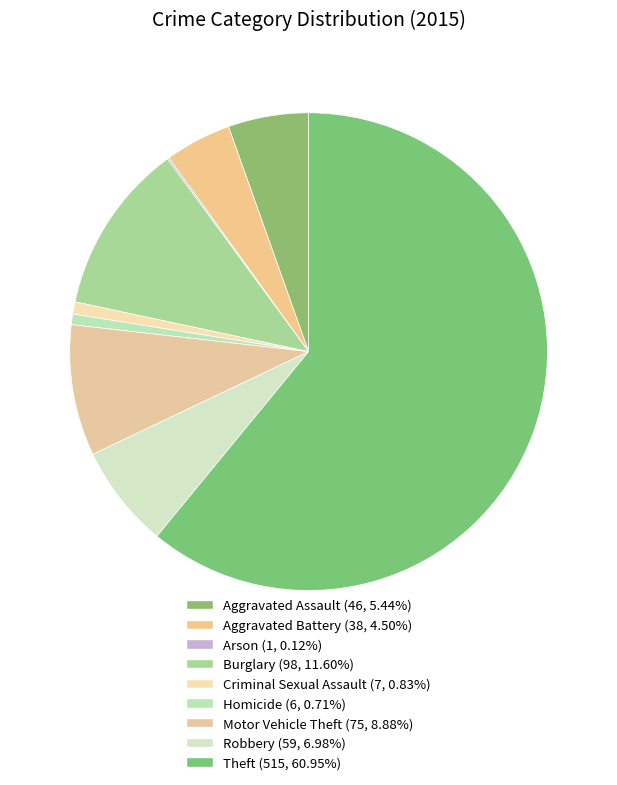

Is there any slice that represents more than half of the pie?

Yes